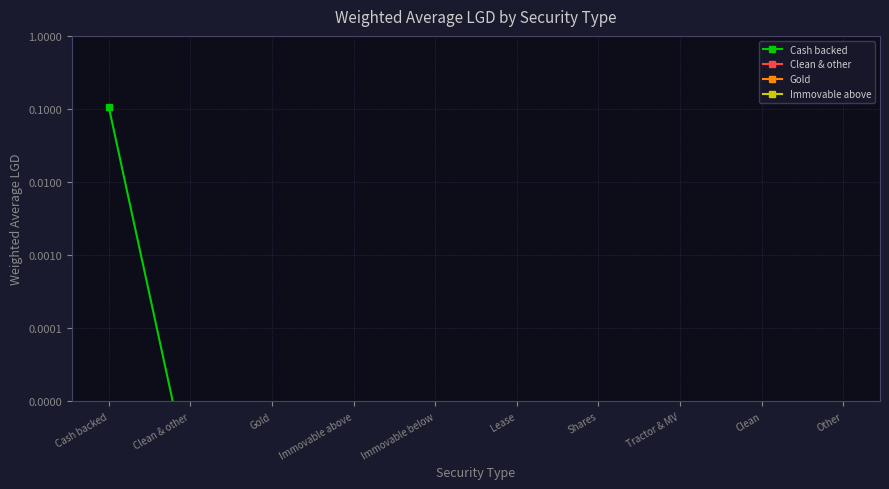

What is the maximum value shown in the chart?

0.1